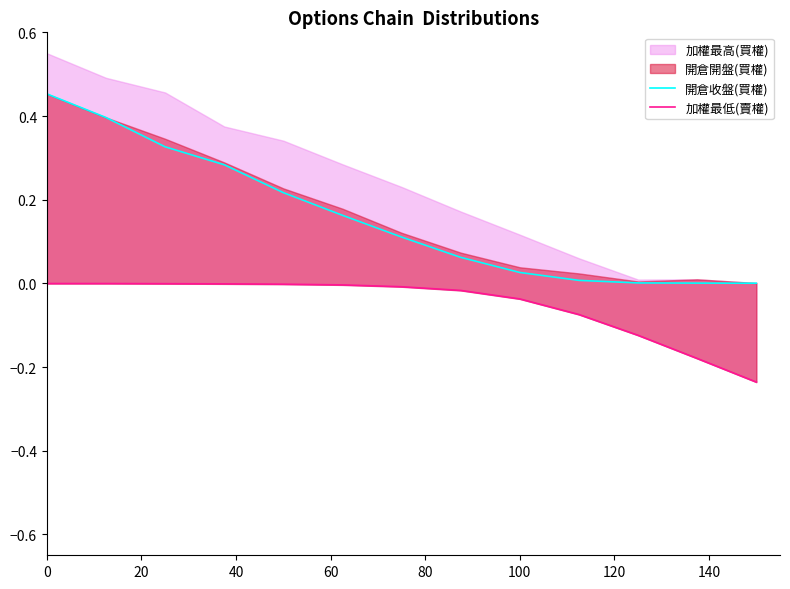

What is the difference between the maximum and second lowest values in the 開倉收盤(買權) series?

0.5